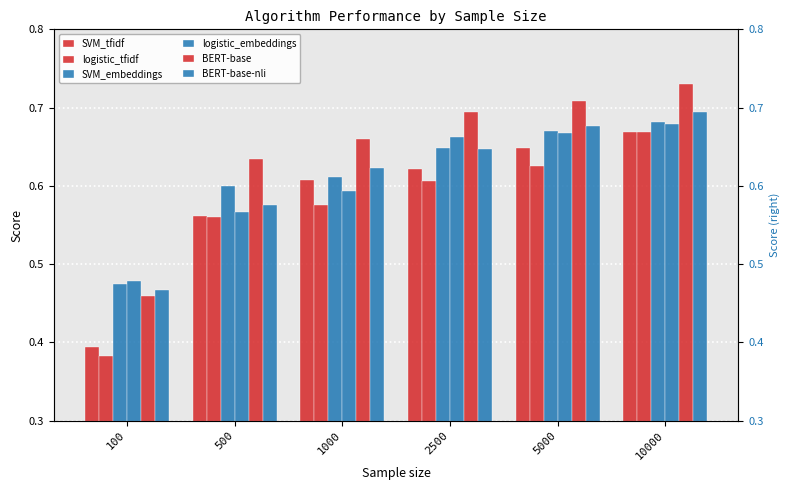

True or false: logistic_embeddings has a value of 0.7 at 10000.

True